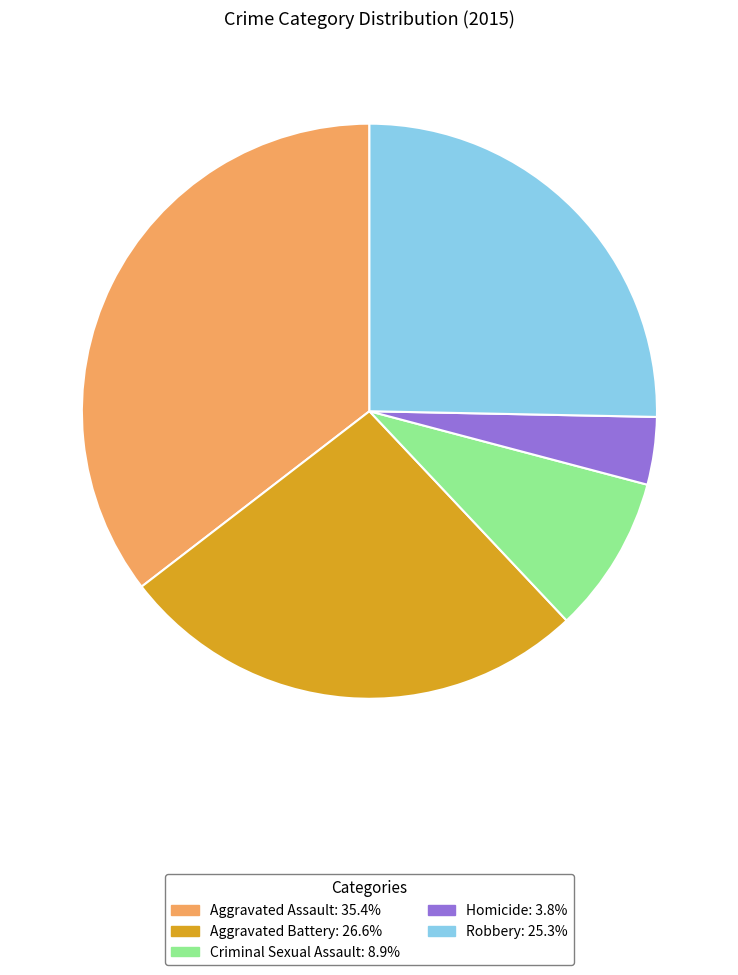

Is the sum of Aggravated Battery and Homicide greater than half?

No